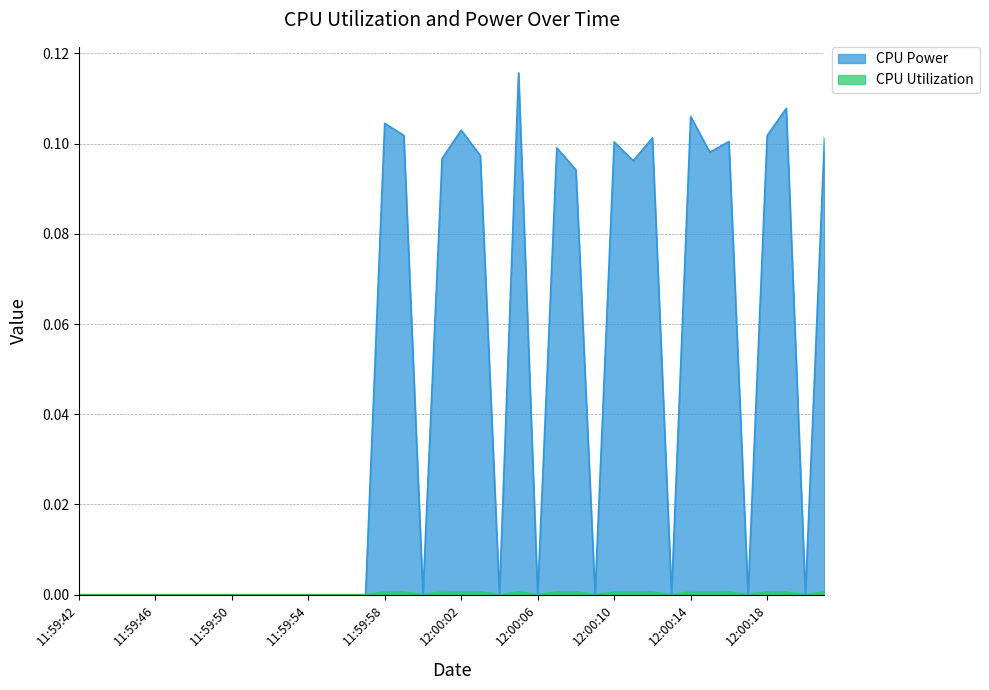

True or false: CPU Power and CPU Utilization cross at least once.

False